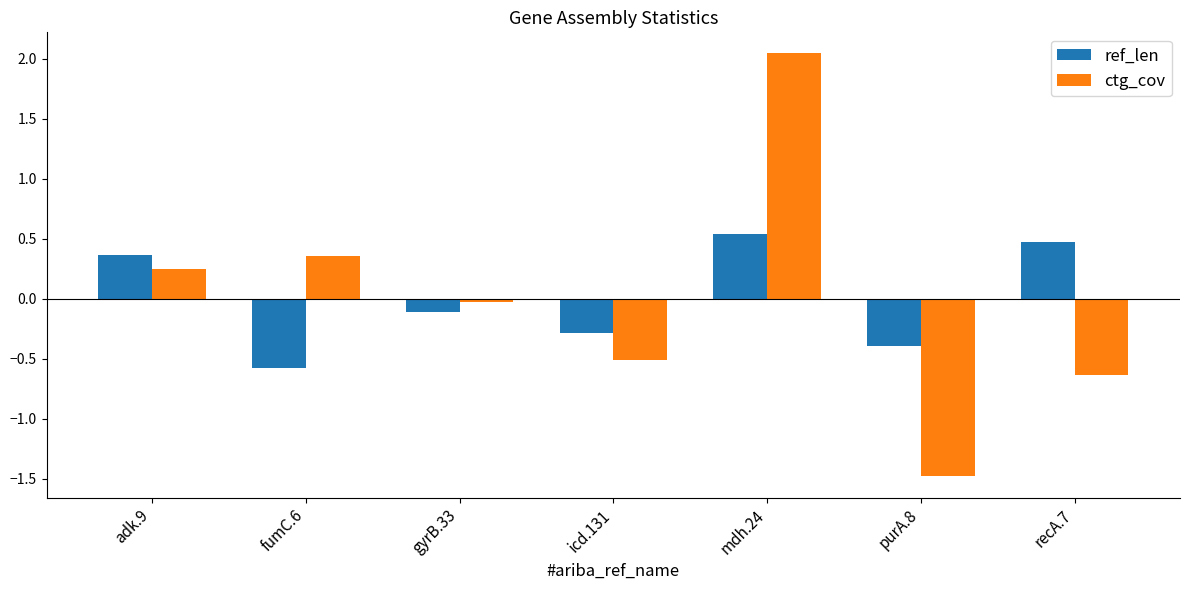

What is the total value across all series at adk.9?

0.6